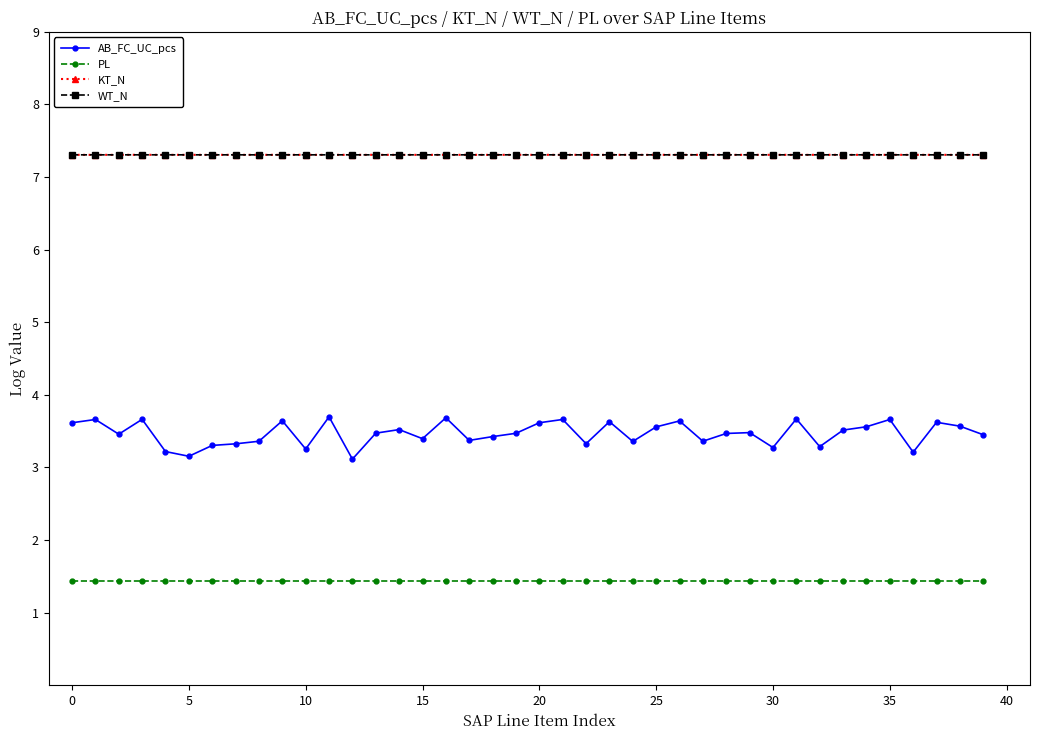

Which series has the widest spread of values?

AB_FC_UC_pcs